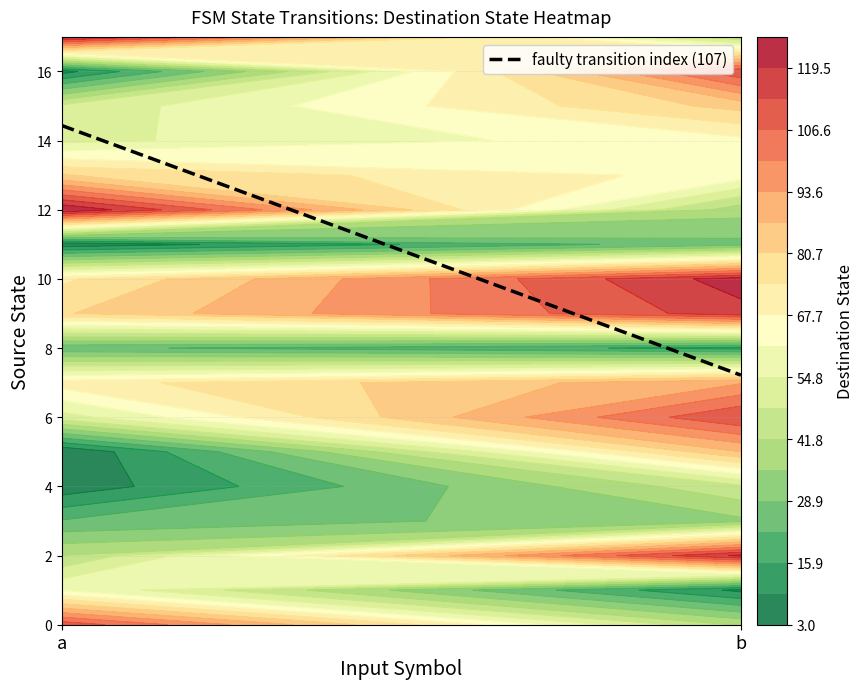

Which series changed the most between a and b?

16